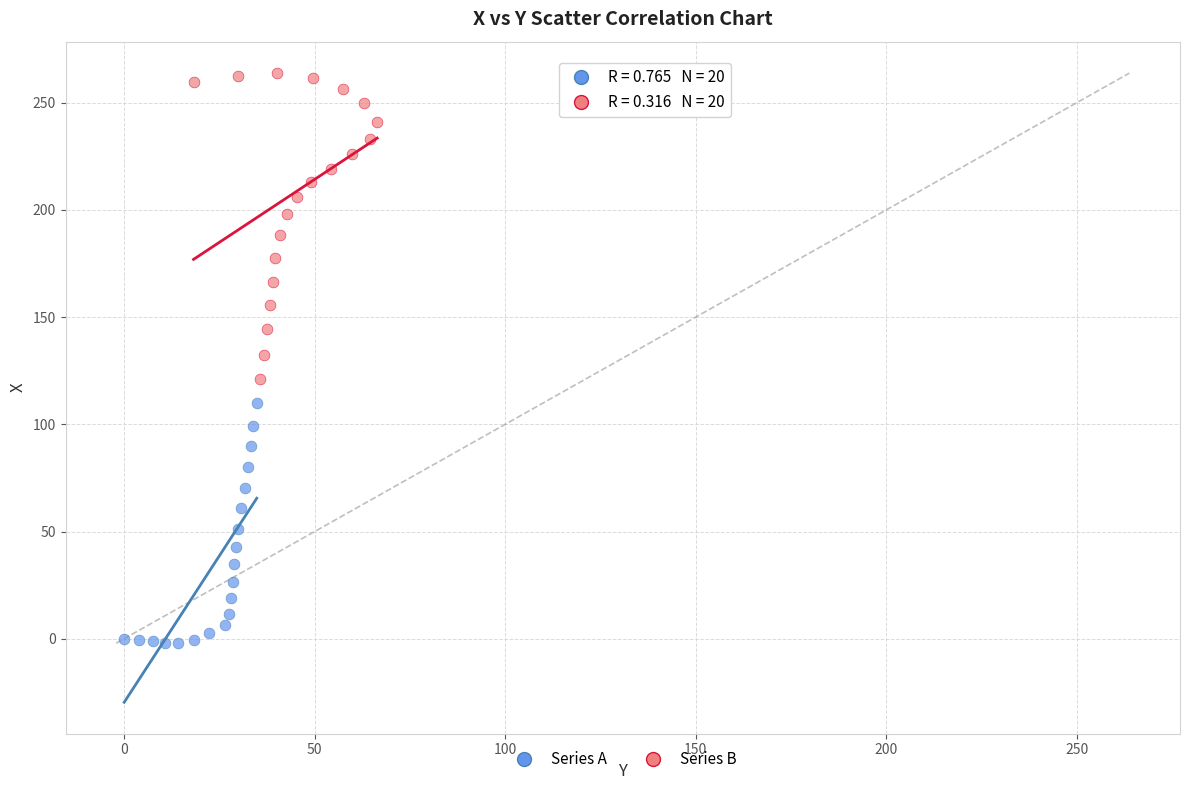

Which series contains the highest Y value?

Series B